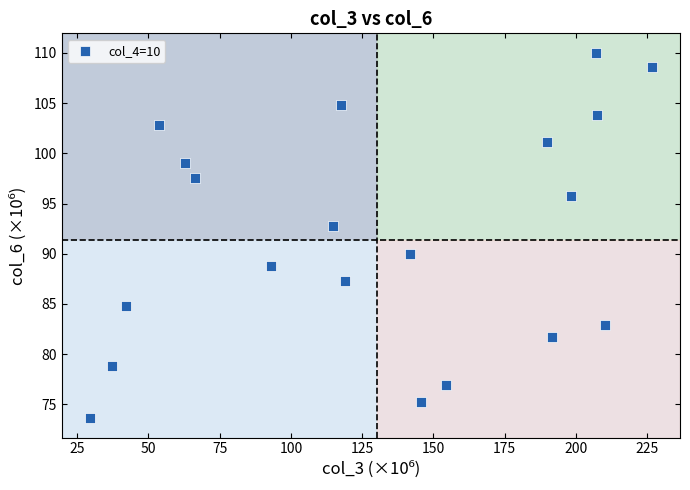

What Y value in the scatter plot is closest to 91?

90.0